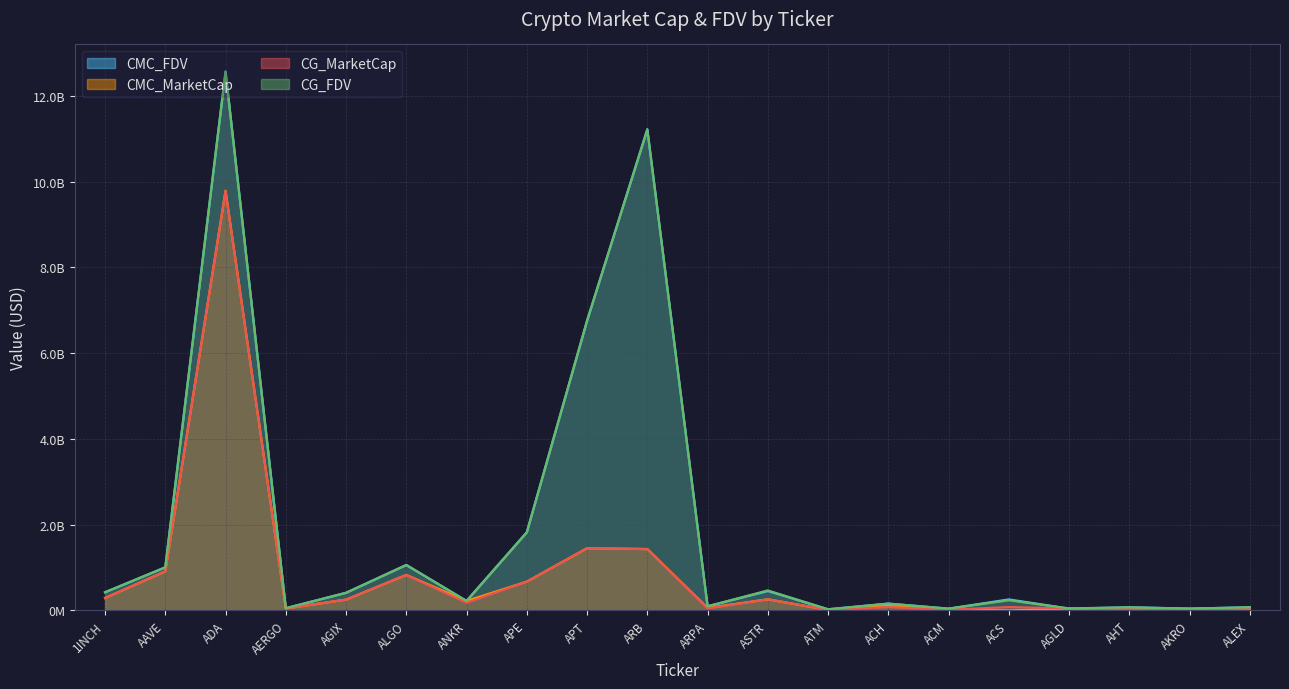

The CMC_FDV series shows 51240462.7 at AERGO. True or false?

True